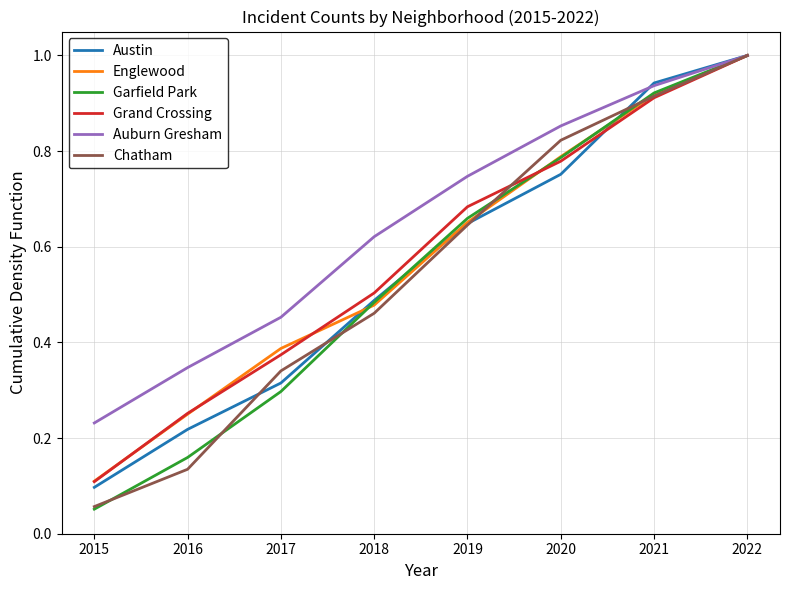

List the labels in order of Chatham value, smallest first.

2015, 2016, 2017, 2018, 2019, 2020, 2021, 2022